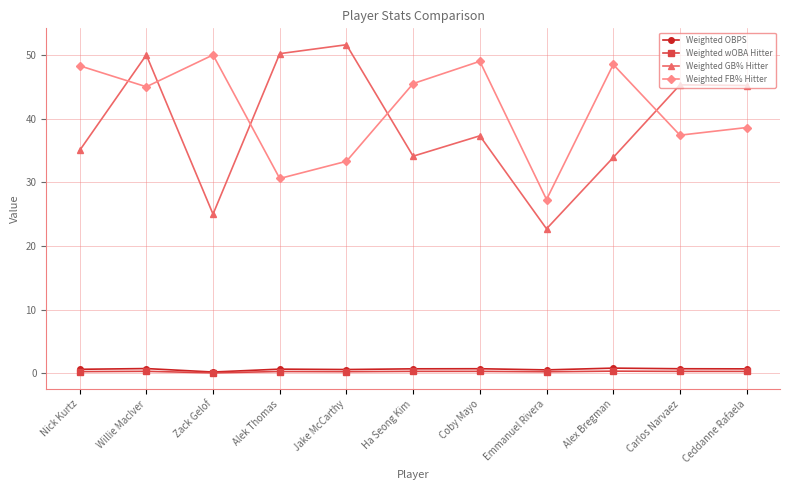

What is the spread (max minus min) of values at Jake McCarthy?

51.3